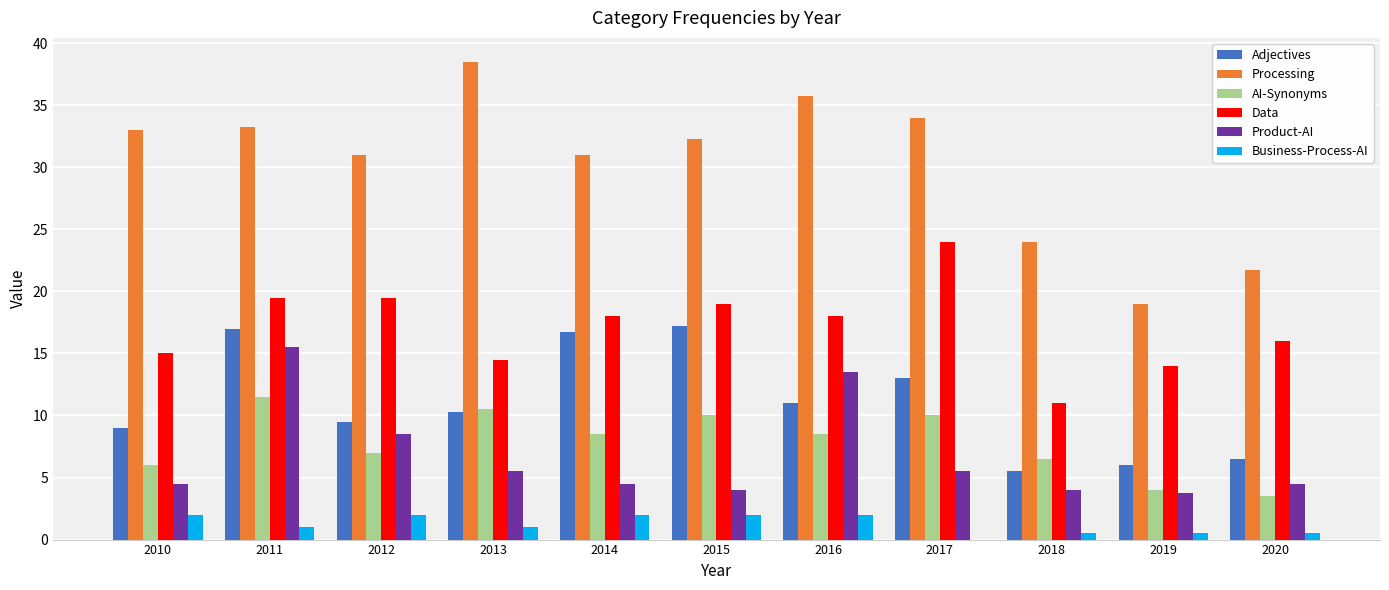

The Processing series shows 38.5 at 2013. True or false?

True